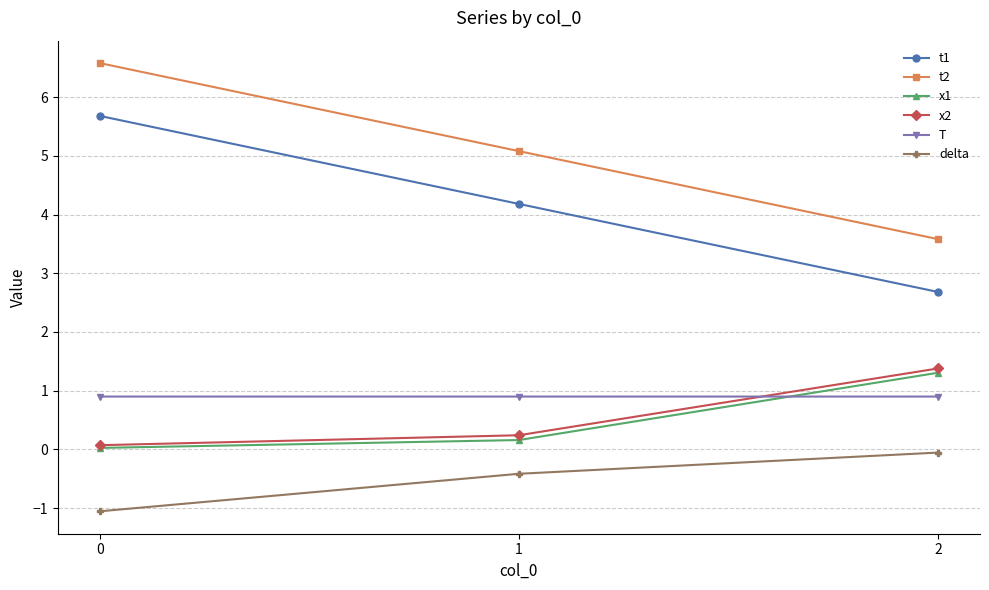

What is the minimum value shown in the chart?

-1.1